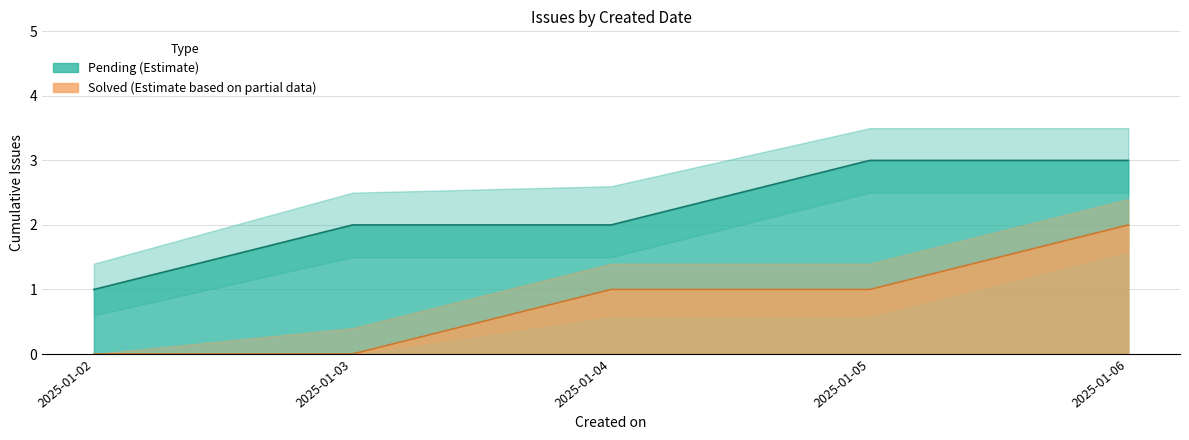

How many lines are shown in the chart?

6